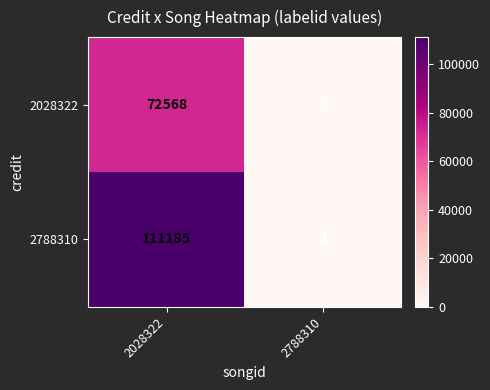

The value of 2028322 at 2788310 is 0. True or false?

False